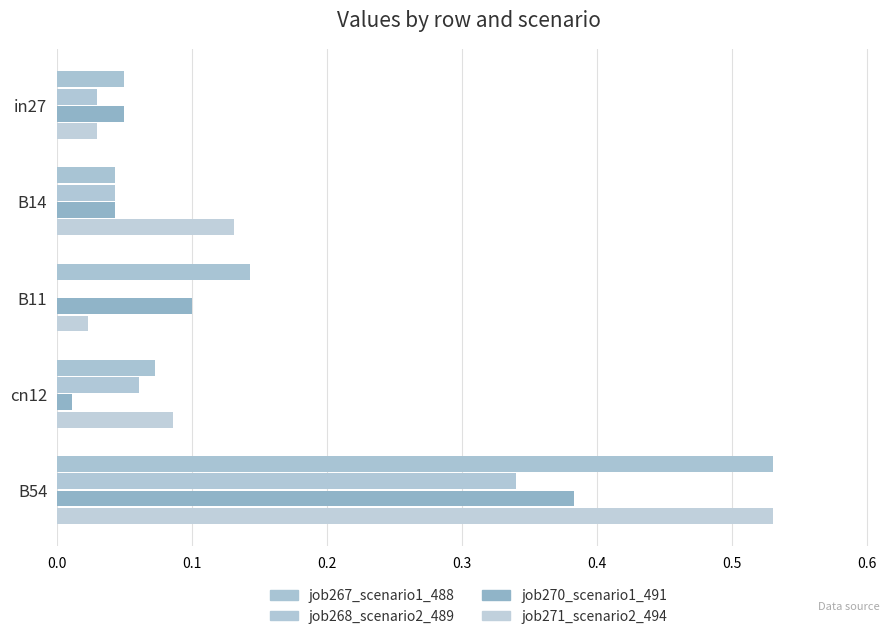

At which label is job268_scenario2_489 closest to 0?

B11